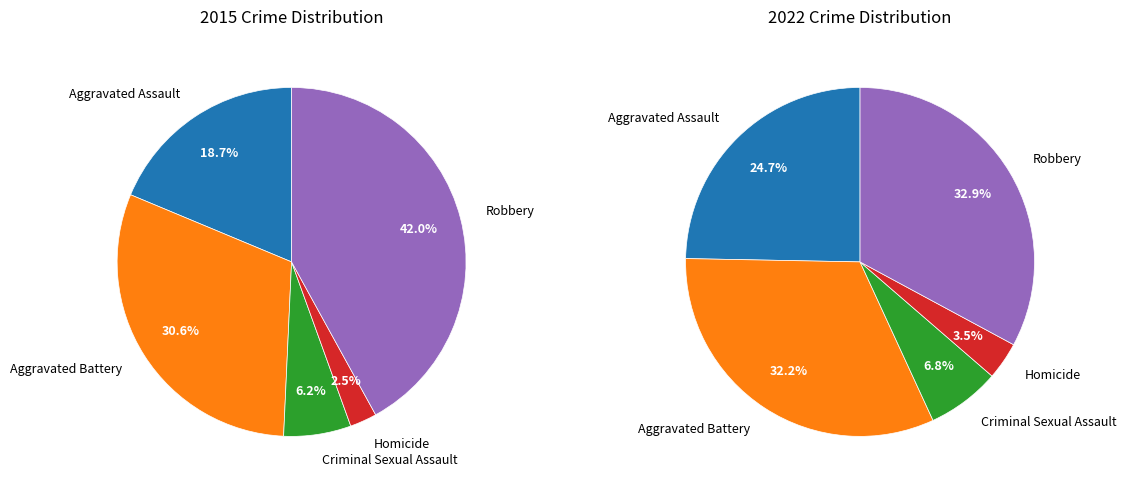

Which category has the smallest portion of the pie?

Homicide